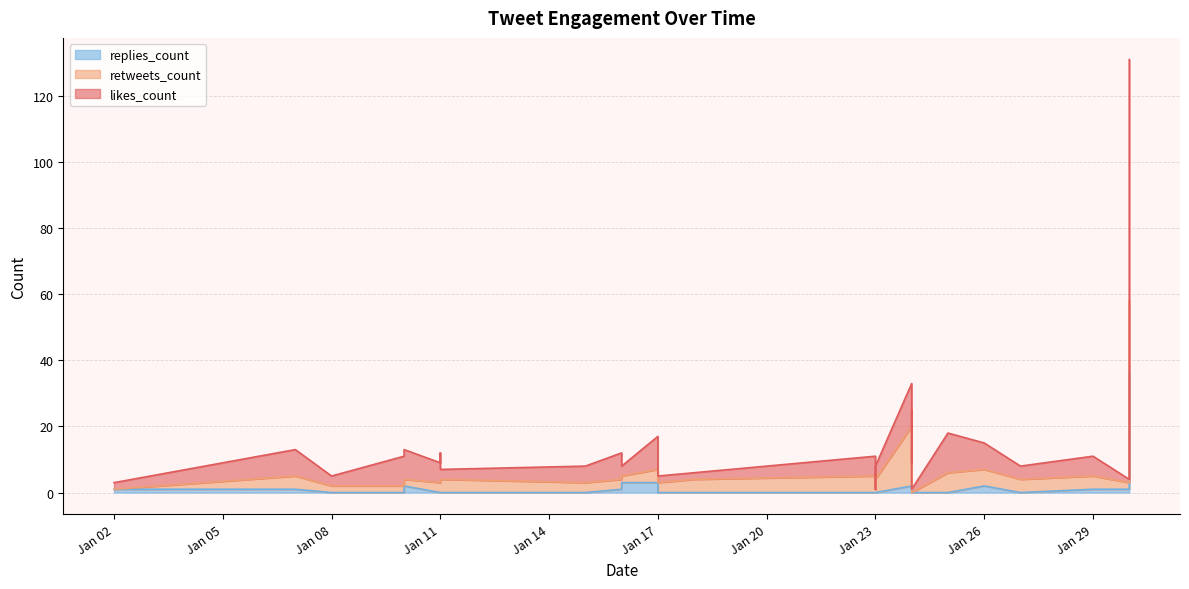

At which category does likes_count reach its first local peak?

2019-01-07